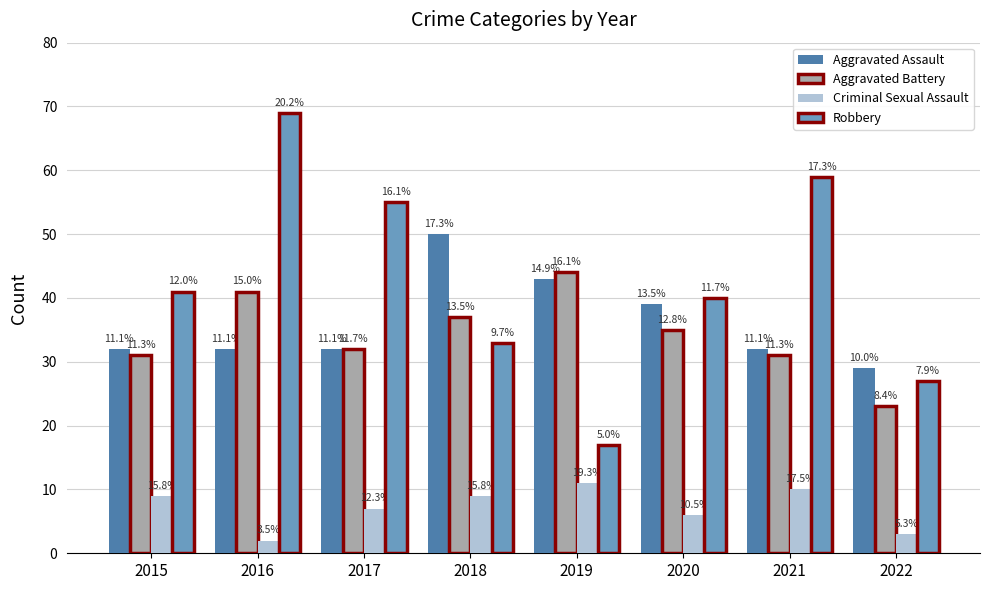

Between 2016 and 2017, which is larger?

2016